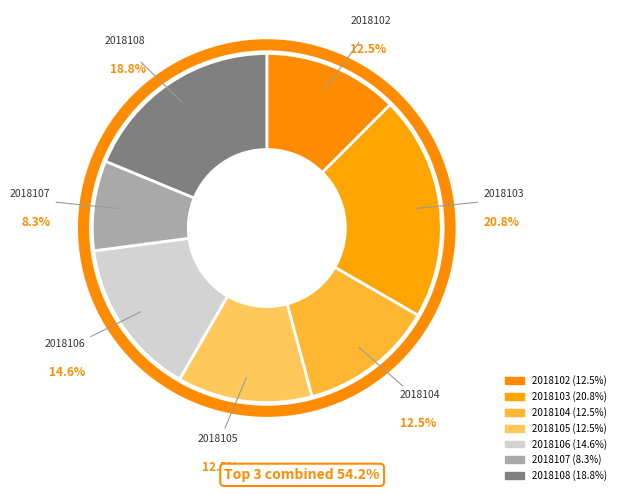

How many slices are in this pie chart?

7